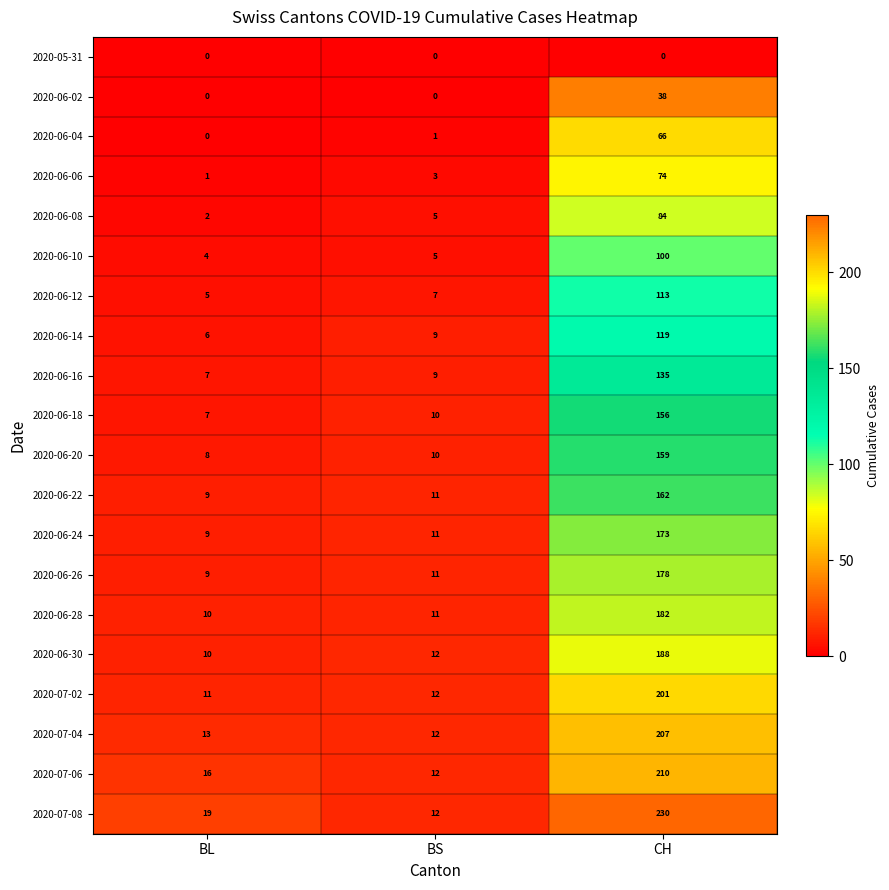

What is the sum of all 2020-06-20 values?

177